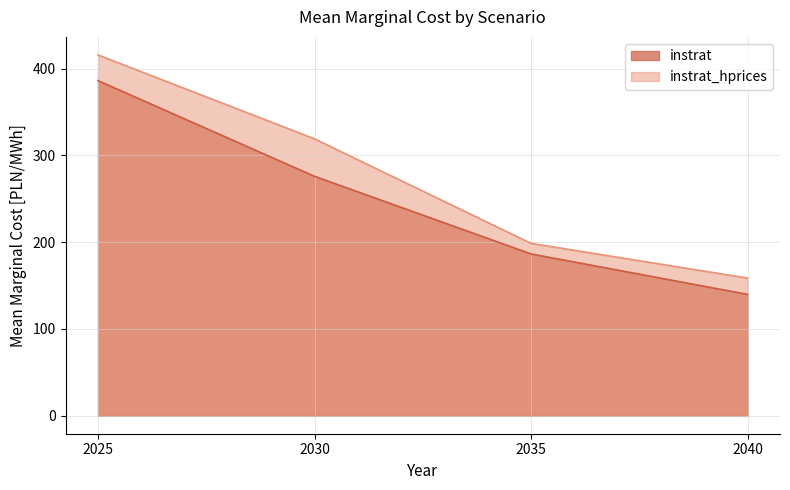

What is the value of the instrat_hprices point at the 3rd from the left?

198.6